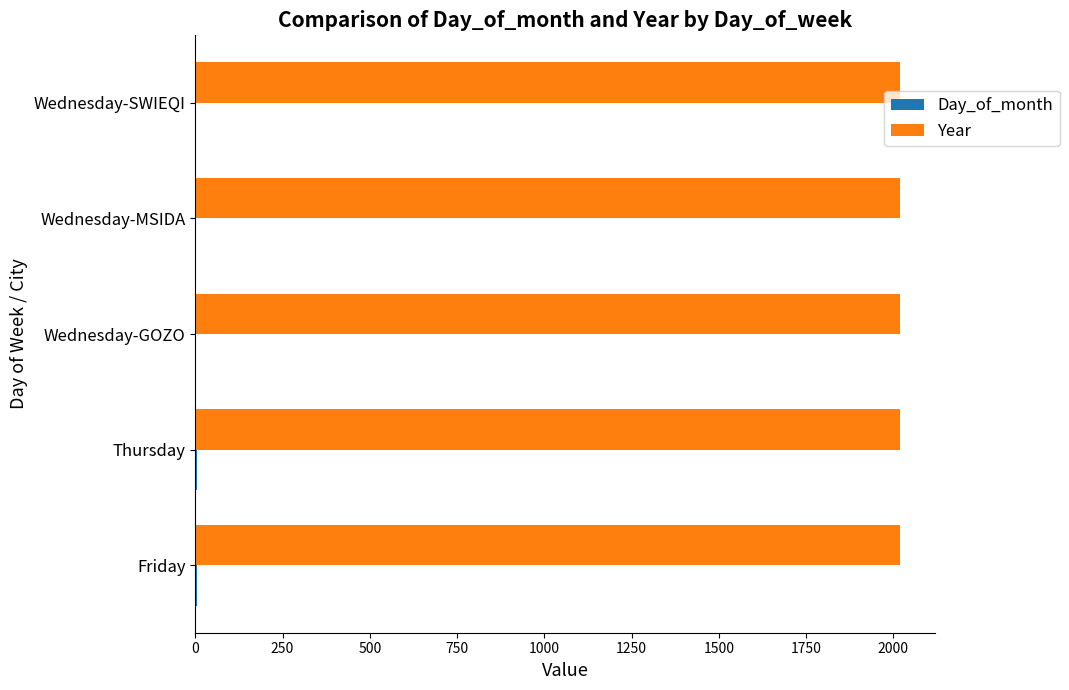

Which series has the largest total across all categories?

Year